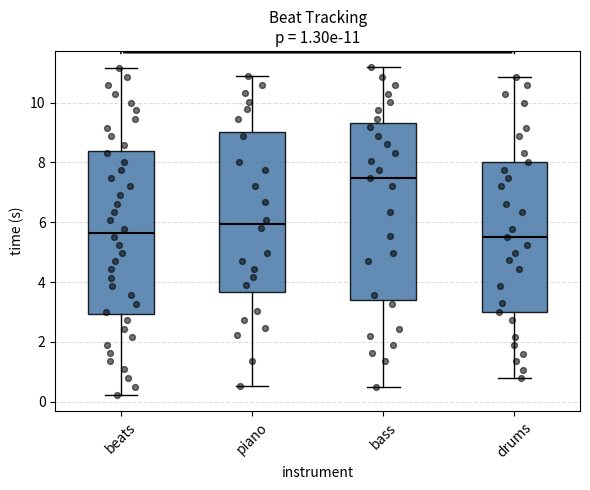

Comparing the boxes themselves (not the whiskers), which one is the tallest?

bass